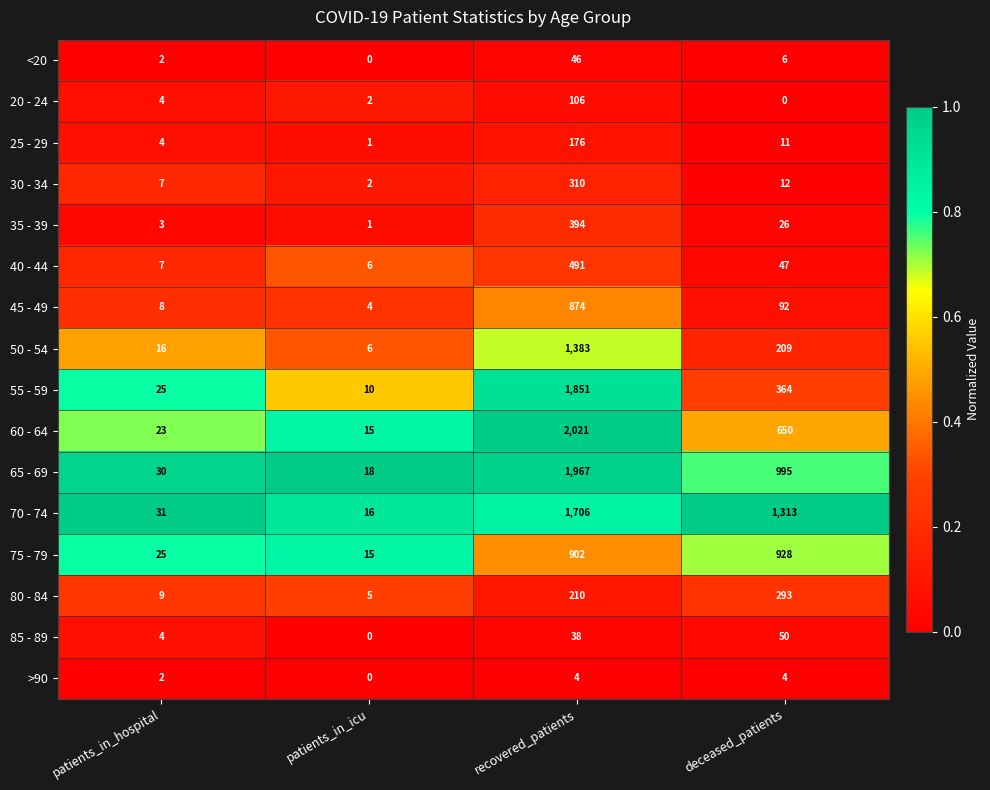

At recovered_patients, list the series in order from largest to smallest.

60 - 64, 65 - 69, 55 - 59, 70 - 74, 50 - 54, 75 - 79, 45 - 49, 40 - 44, 35 - 39, 30 - 34, 80 - 84, 25 - 29, 20 - 24, <20, 85 - 89, >90